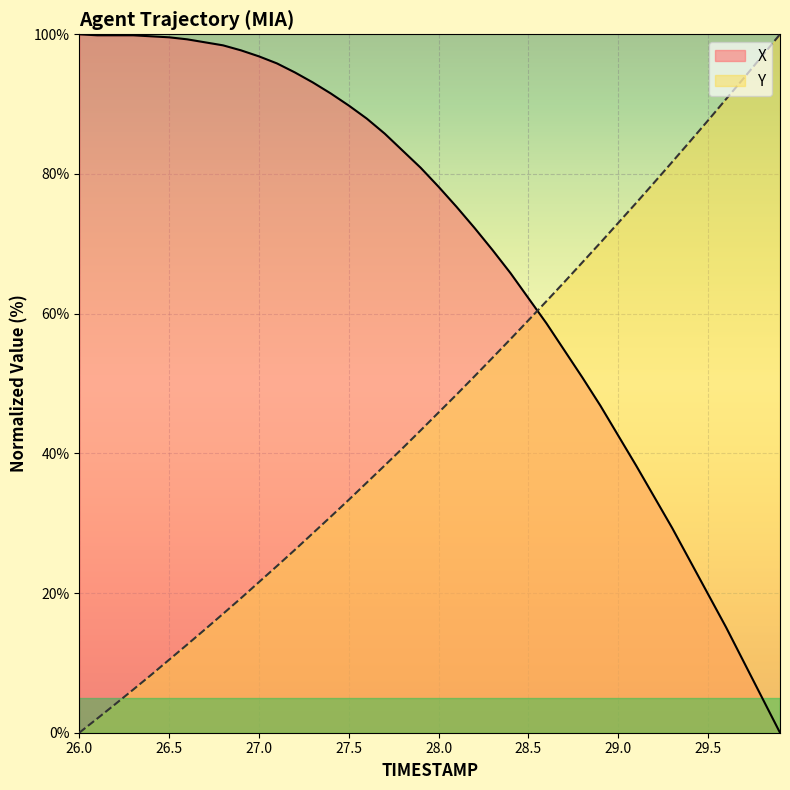

How many data points in Y are less than 45?

20